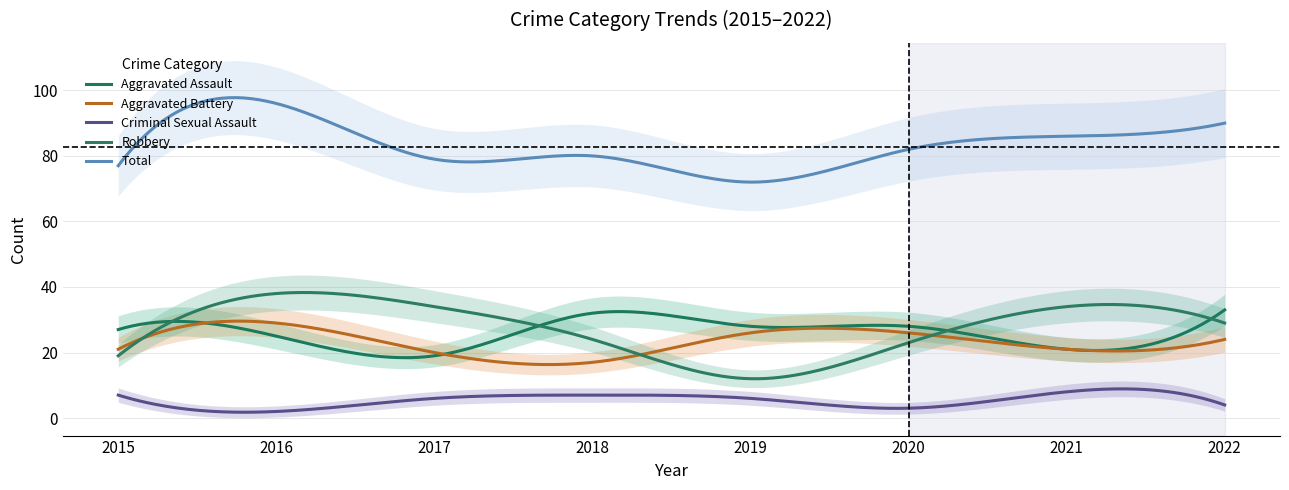

What is the difference between the maximum and second lowest values in the Total series?

25.8